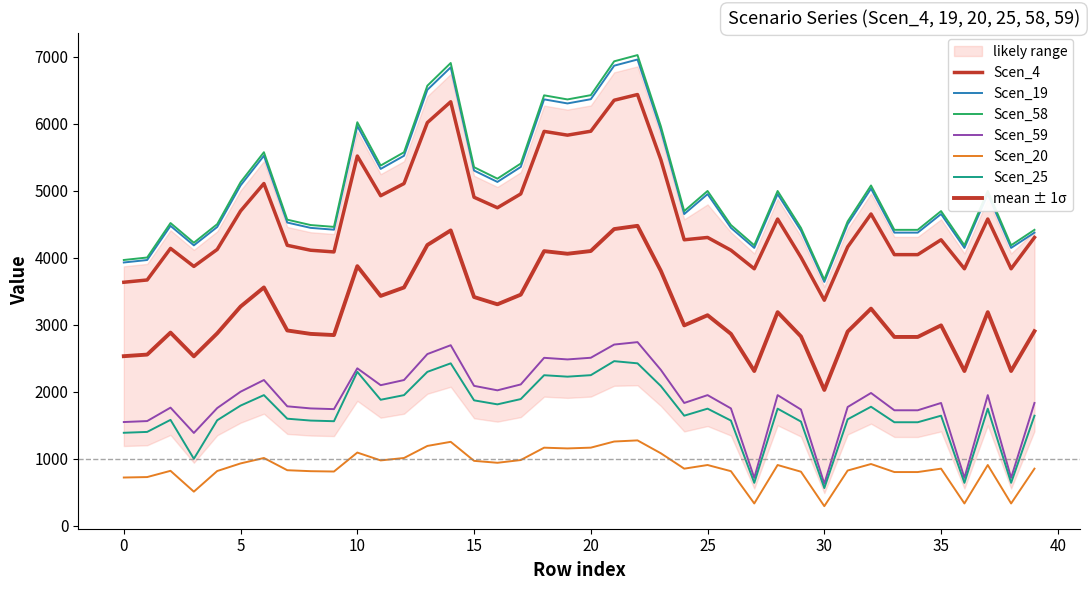

The Scen_25 series shows 1099.5 at 24. True or false?

False